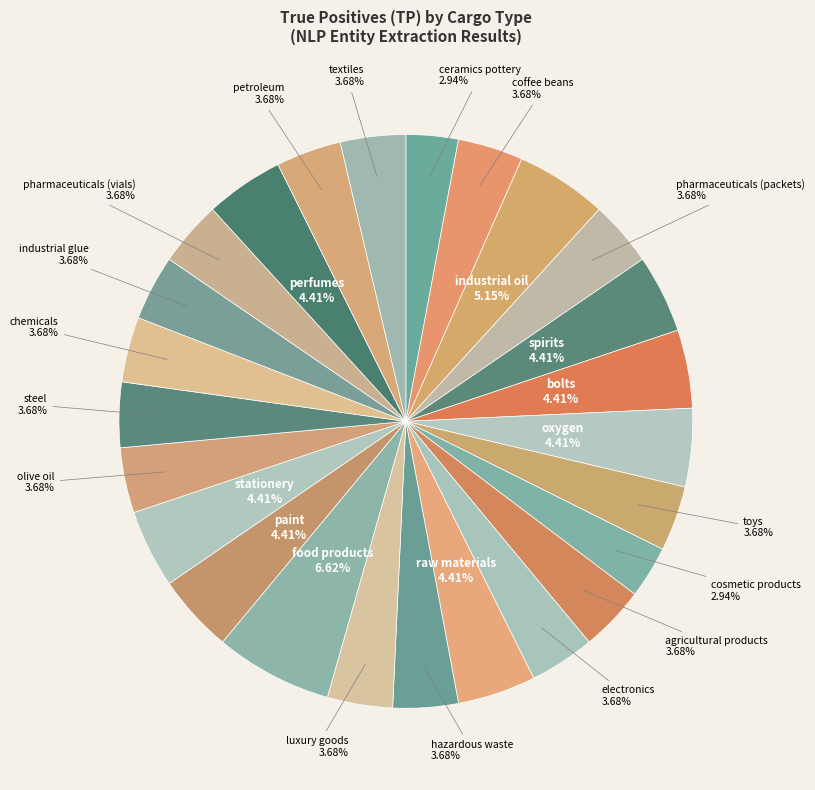

Count the number of slices in the pie.

25